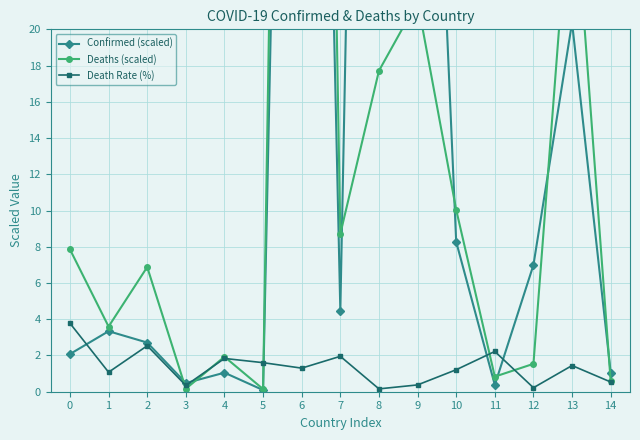

At which category is the sum across all series the highest?

6